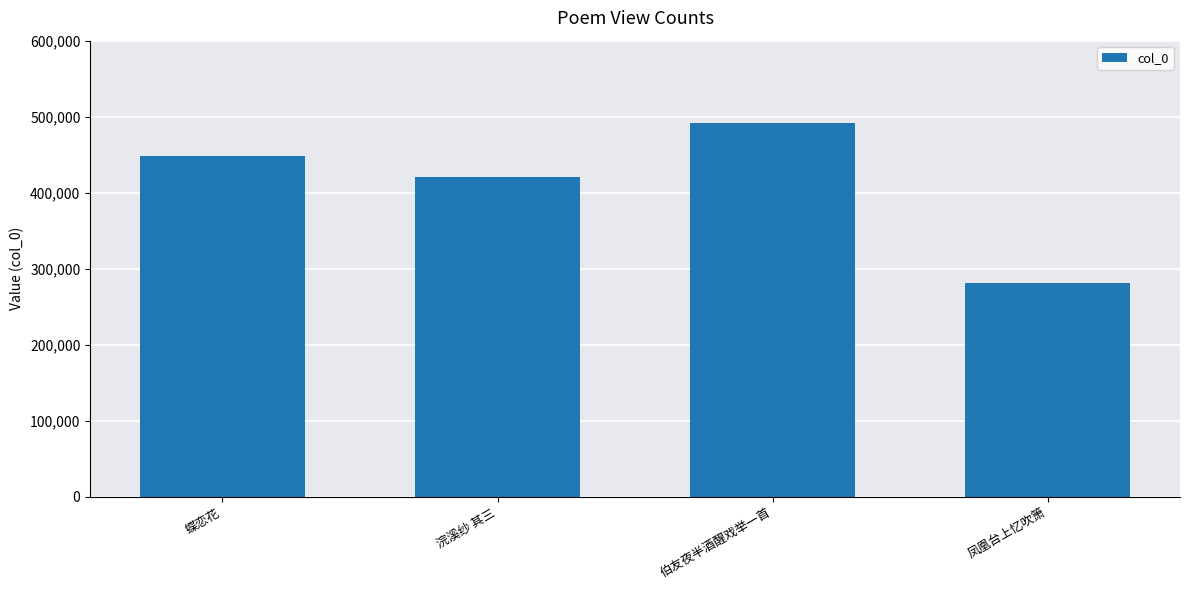

What is the sum of the values at 浣溪纱 其三 and 凤凰台上忆吹箫?

702606